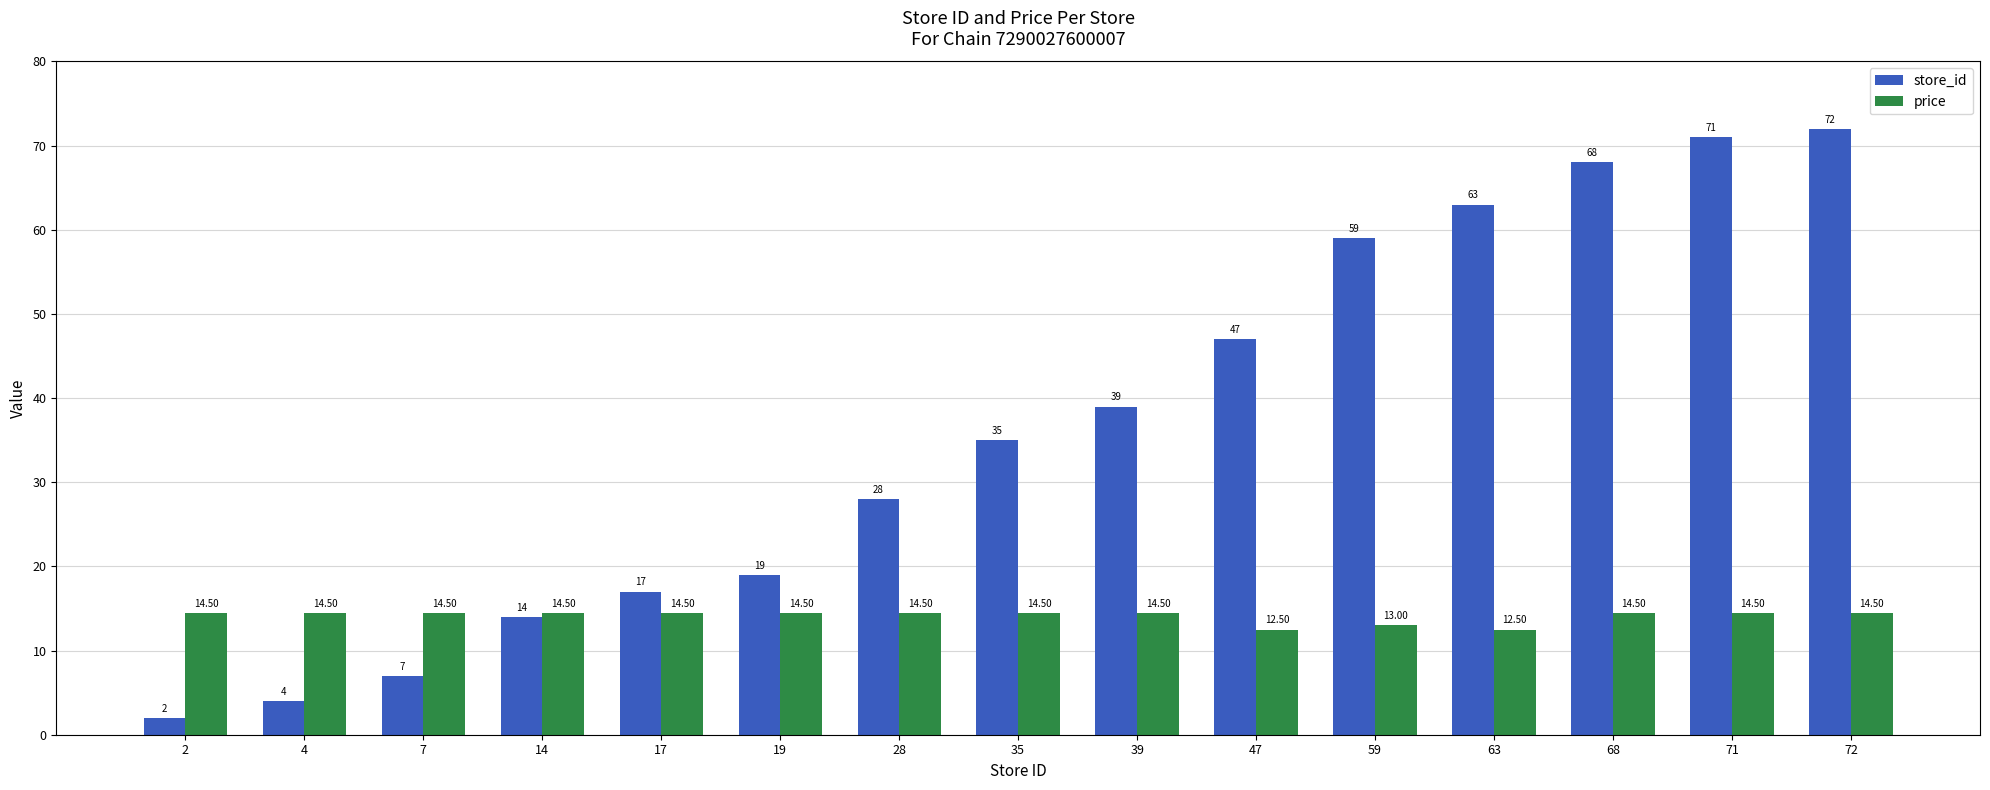

List the series in order of their peak value, lowest first.

price, store_id